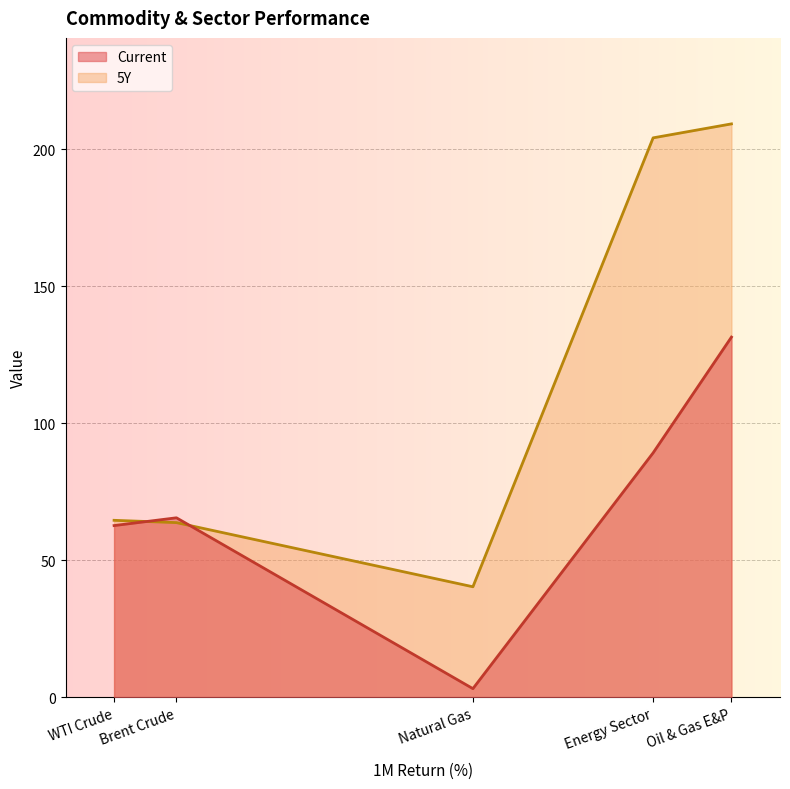

What is the label of the 4th point from the left?

Energy Sector